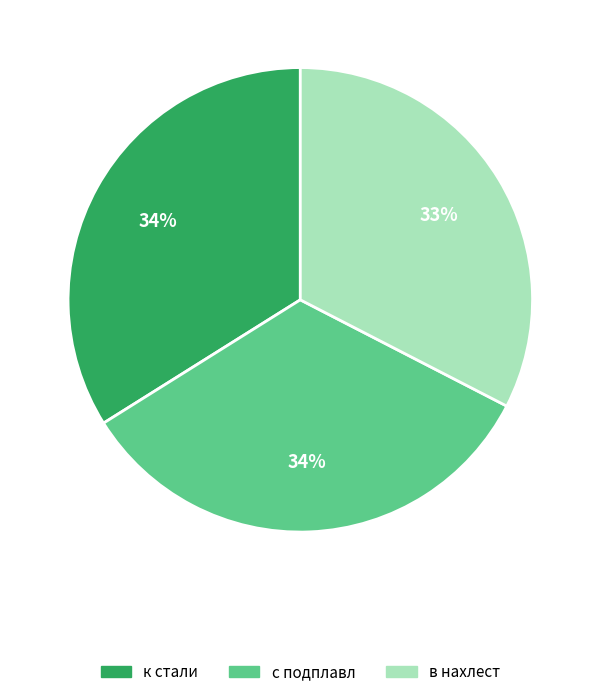

Approximately how many times larger is the value at к стали compared to с подплавл?

1.0